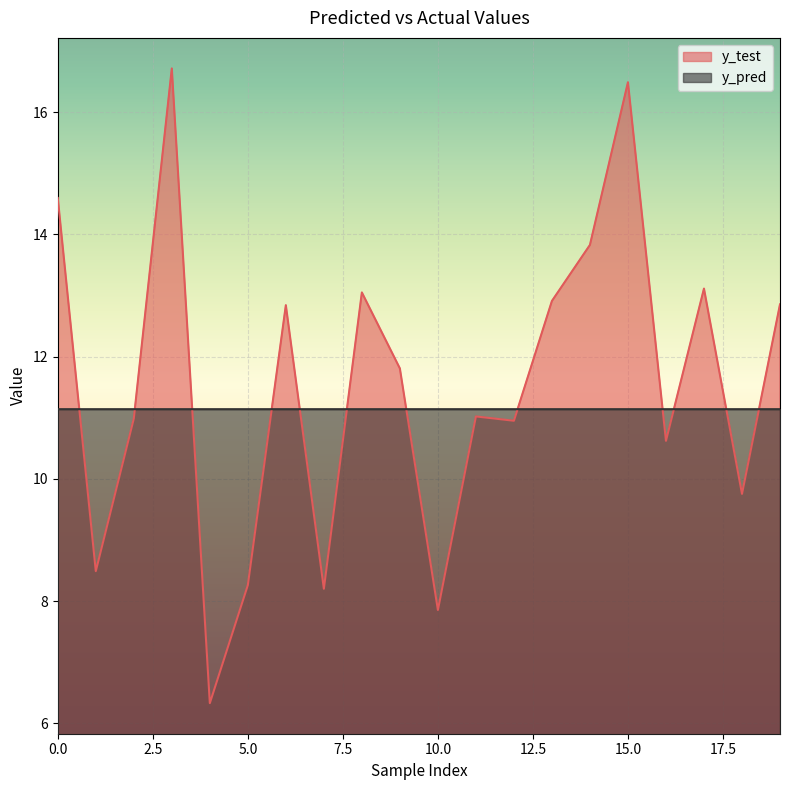

At which category is the sum across all series the highest?

3